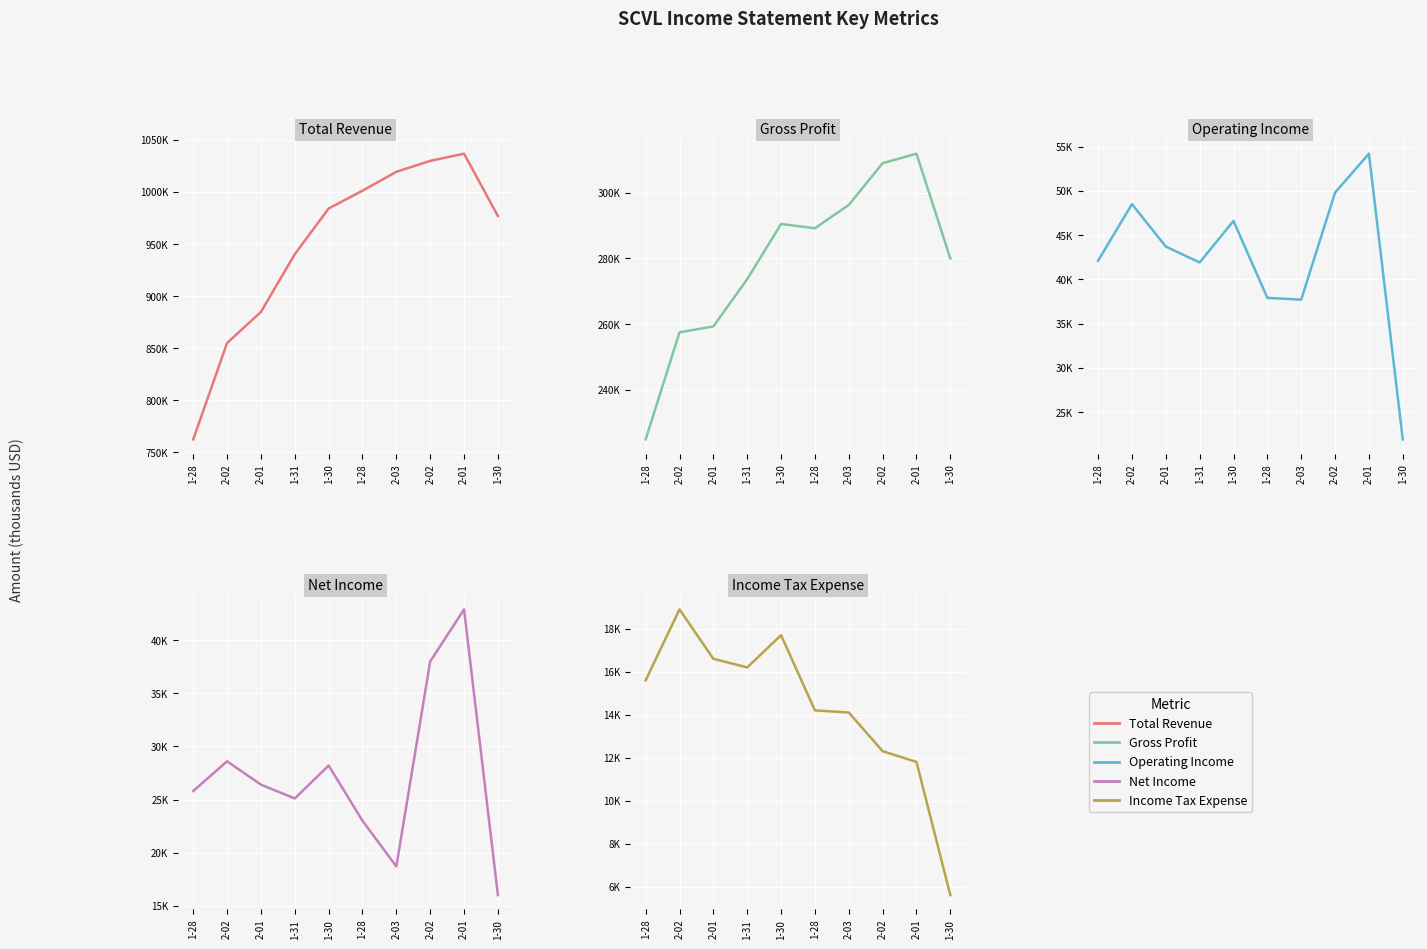

Which series has the largest total across all categories?

Total Revenue